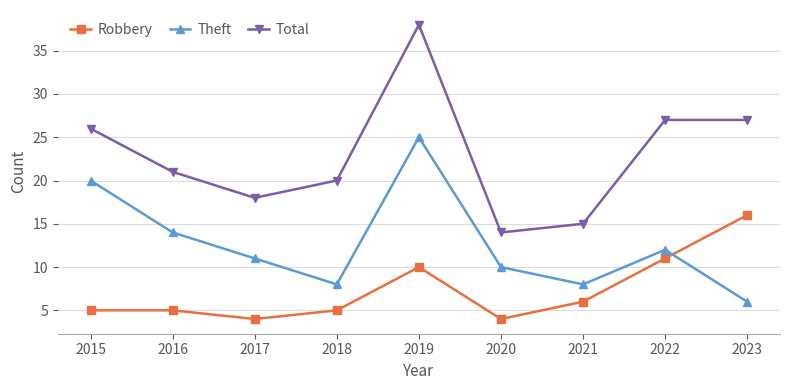

The Total series shows 27 at 2022. True or false?

True